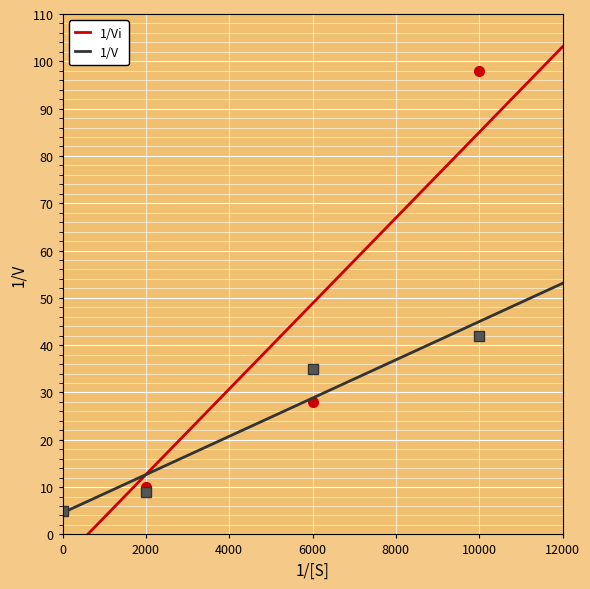

Count the number of data series in this chart.

2